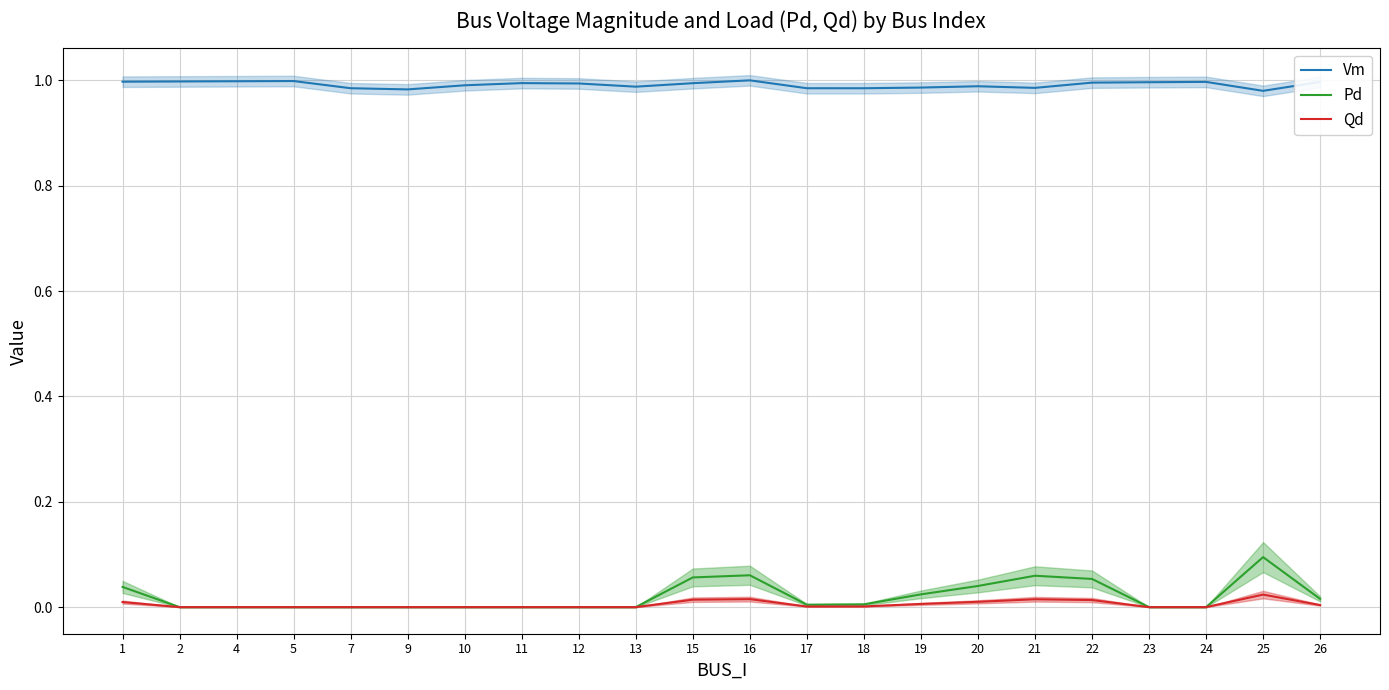

What is the difference between the second highest and minimum values in the Pd series?

0.1